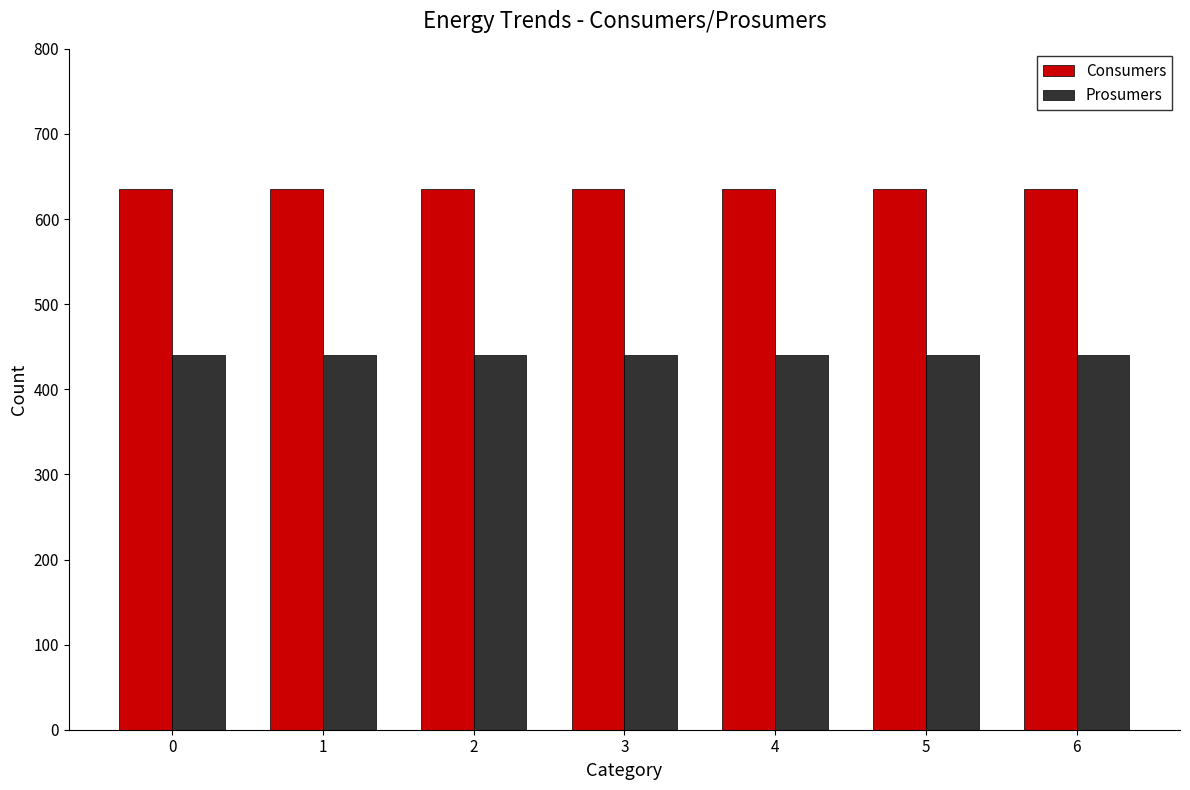

The Consumers series shows 305 at 3. True or false?

False